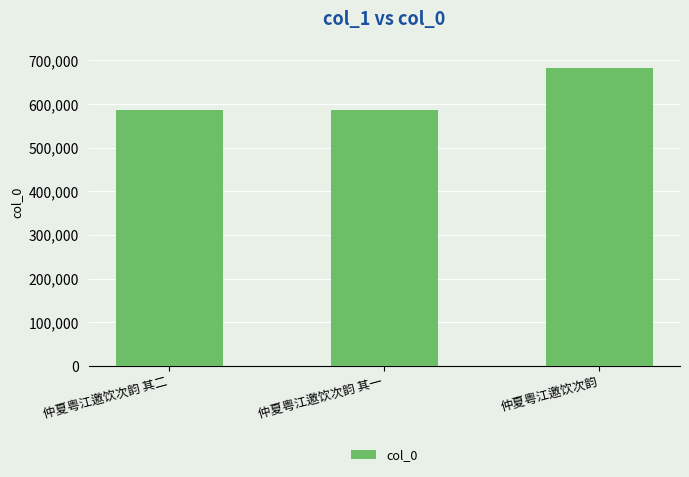

How many data points does each series have?

3